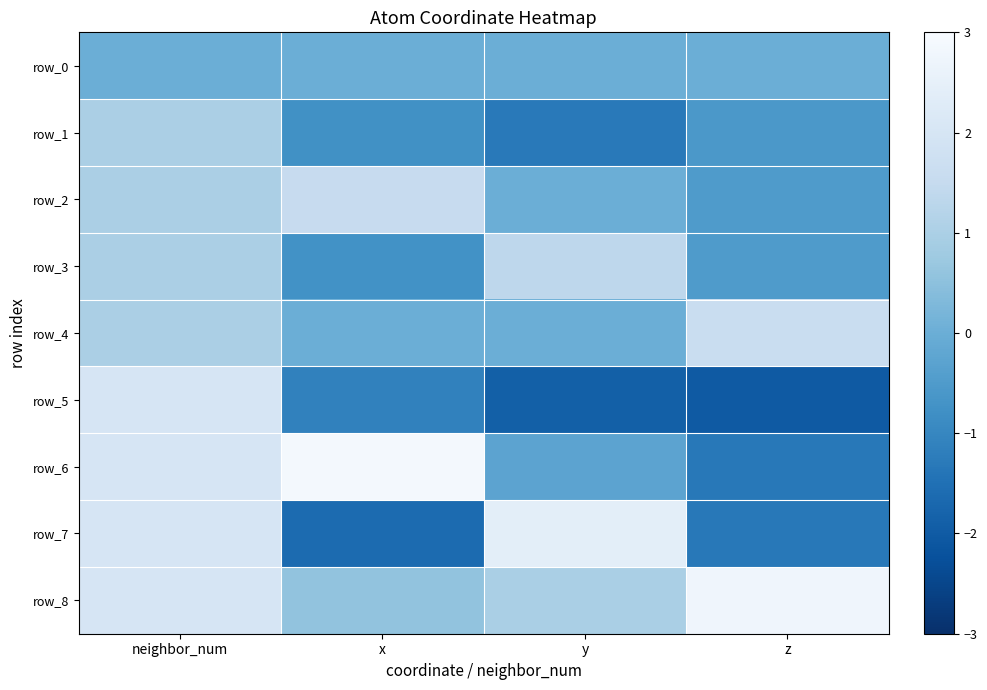

Count the number of categories in the chart.

4